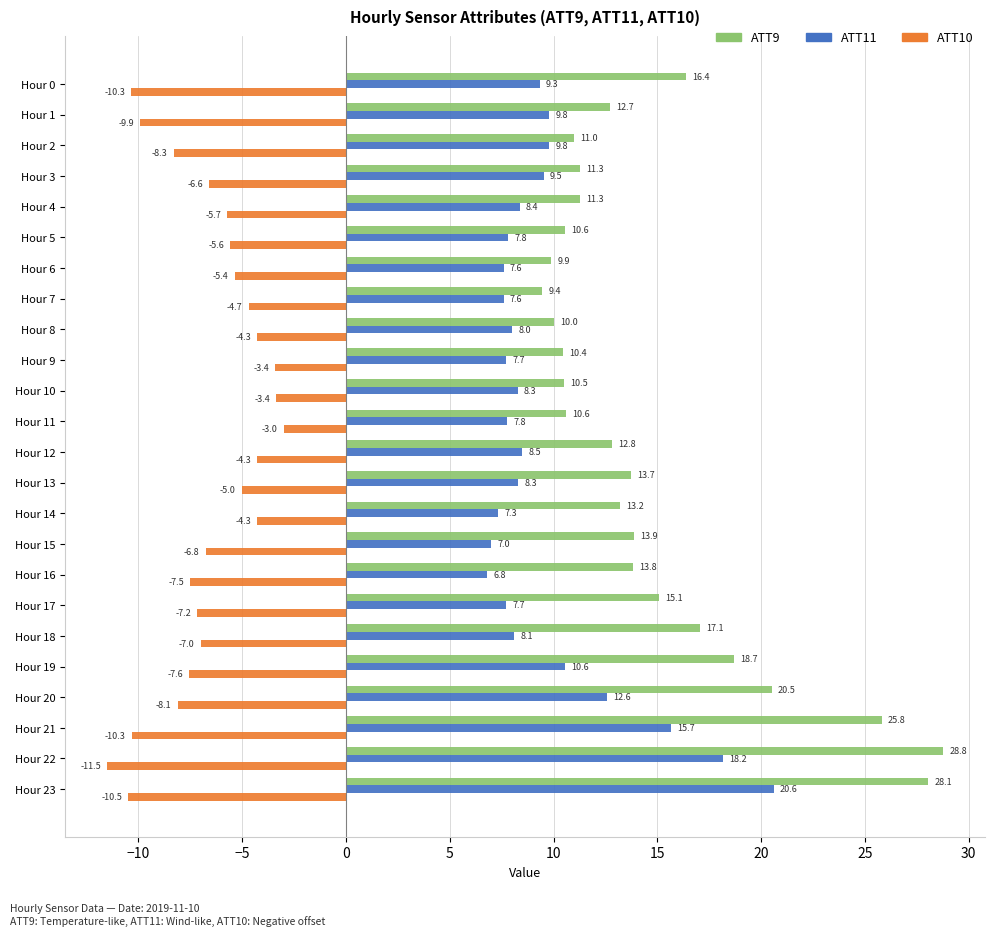

True or false: ATT10 has a value of -6.8 at Hour 15.

True